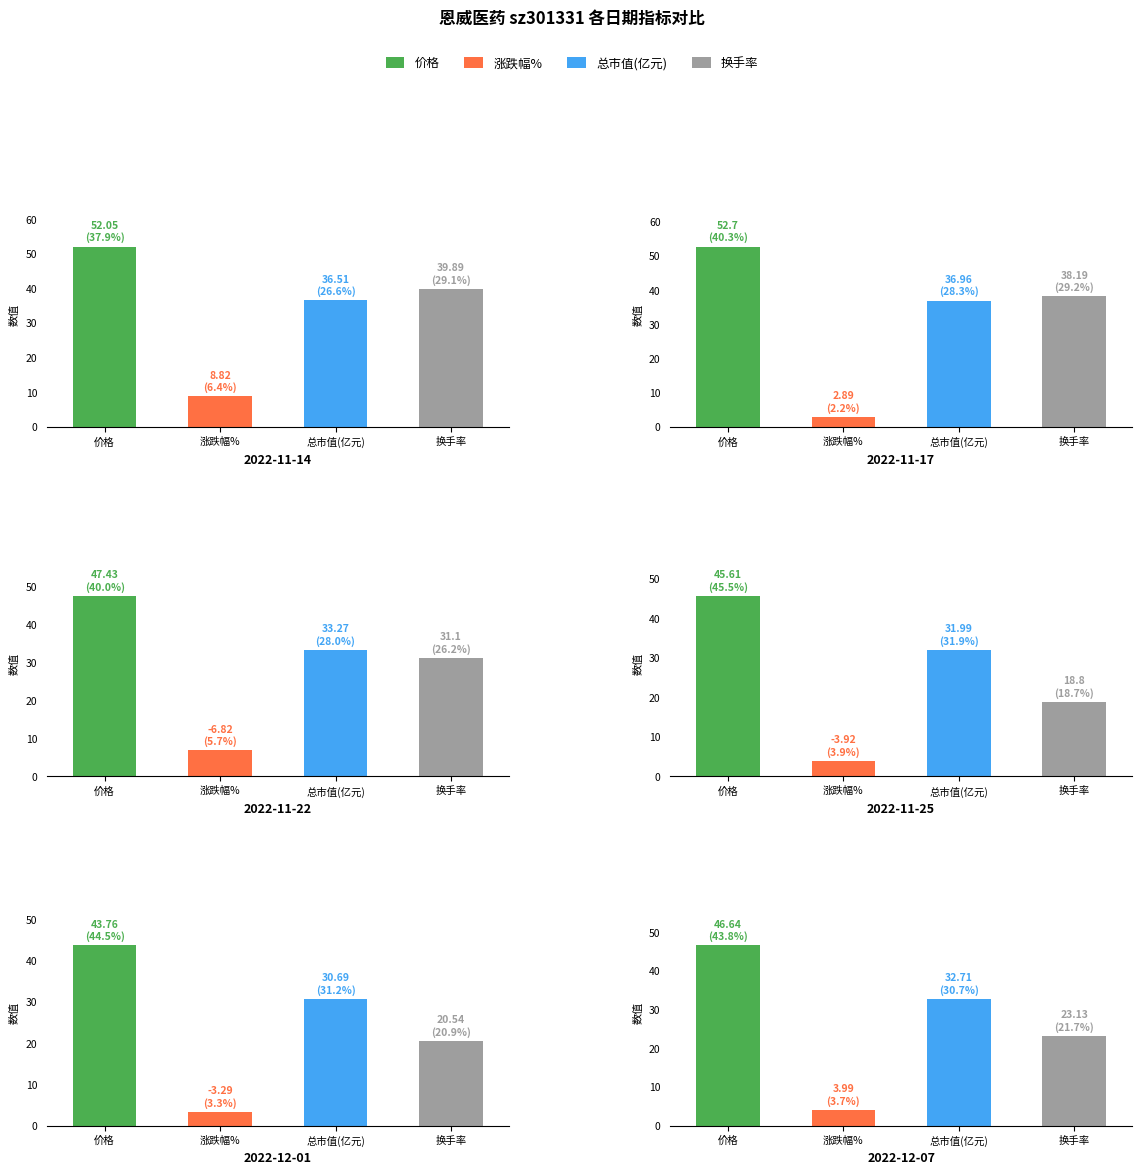

What is the minimum value for 价格?

43.8